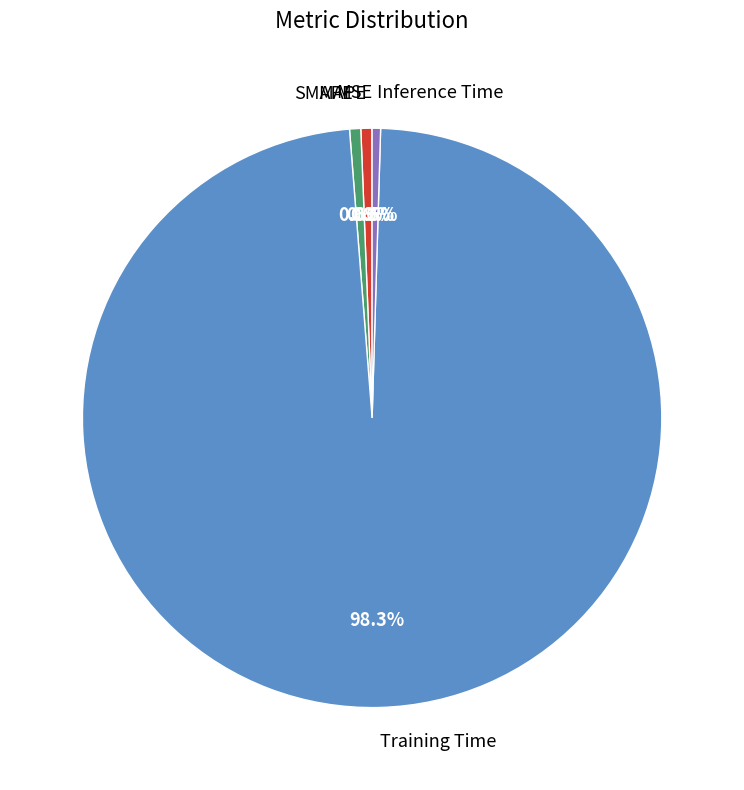

Does any single category account for the majority?

Yes